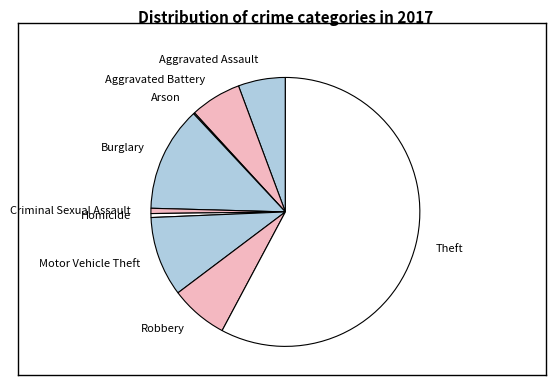

Is the sum of Aggravated Battery and Robbery greater than half?

No